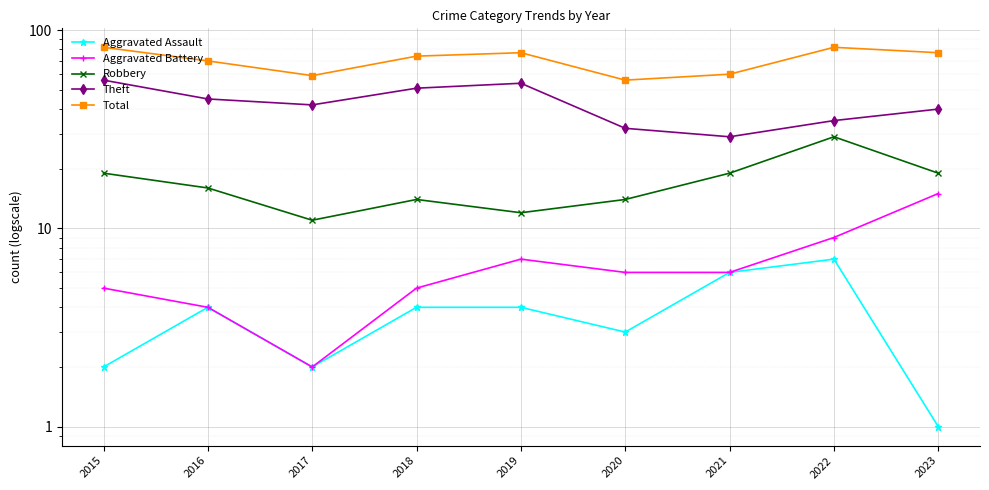

The value of Total at 2016 is 18. True or false?

False